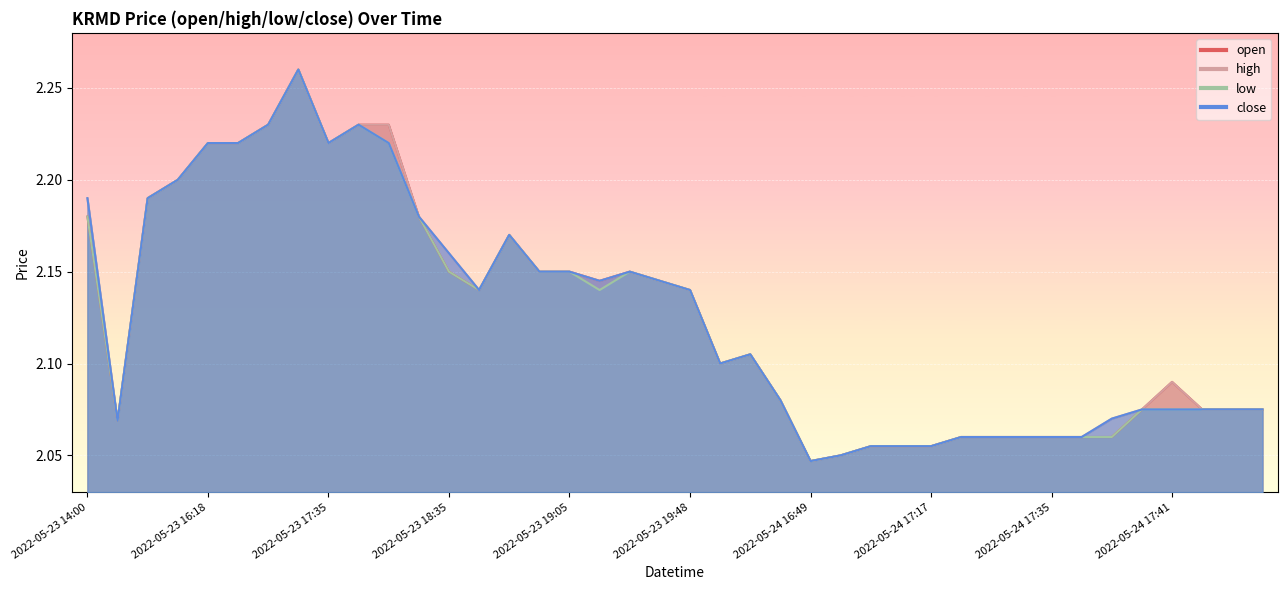

True or false: high and open intersect in this chart.

False